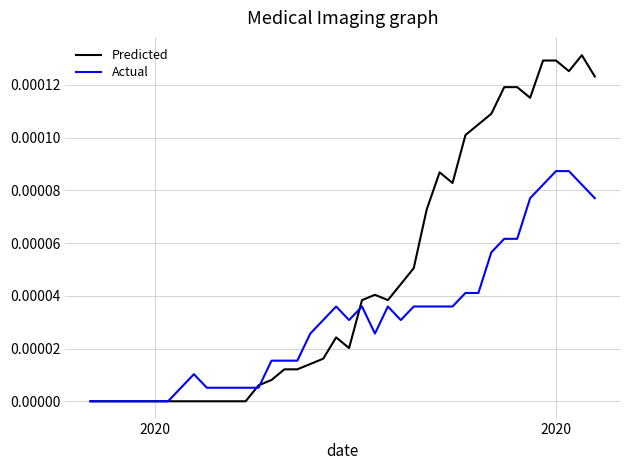

List the series in order of their peak value, lowest first.

Actual, Predicted